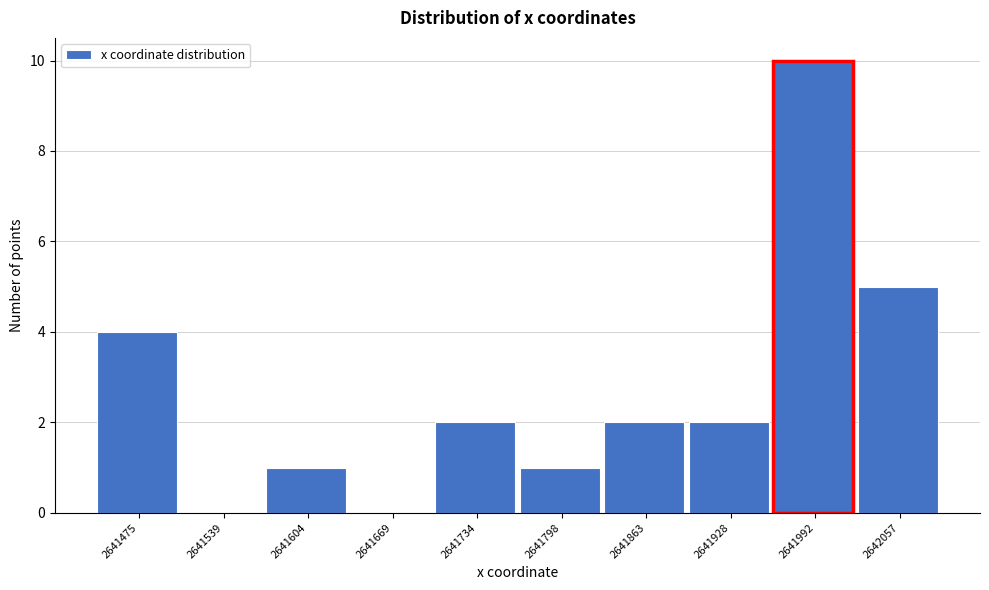

Reading right to left, extract all data points from this chart.

2642057=5	2641992=10	2641928=2	2641863=2	2641798=1	2641734=2	2641669=0	2641604=1	2641539=0	2641475=4